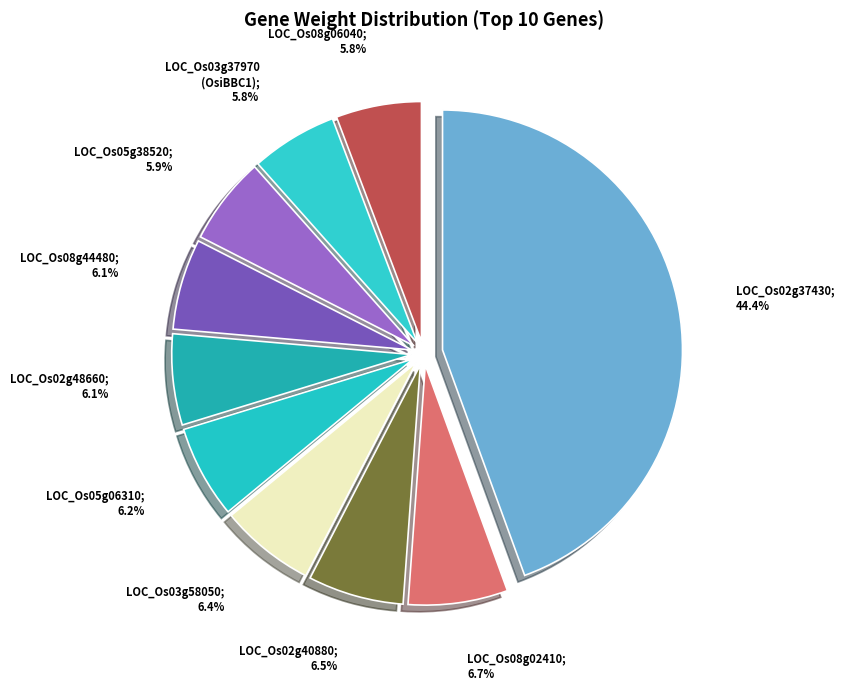

How many segments does this pie chart have?

10